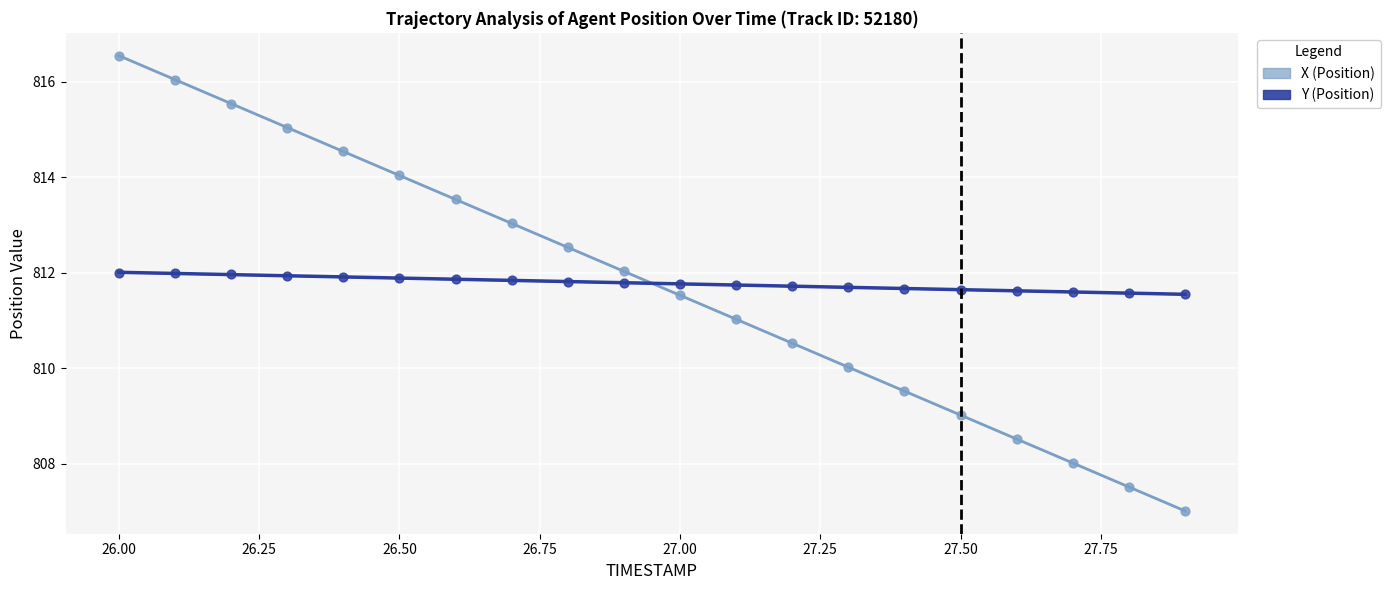

At how many categories does at least one series exceed 814?

6